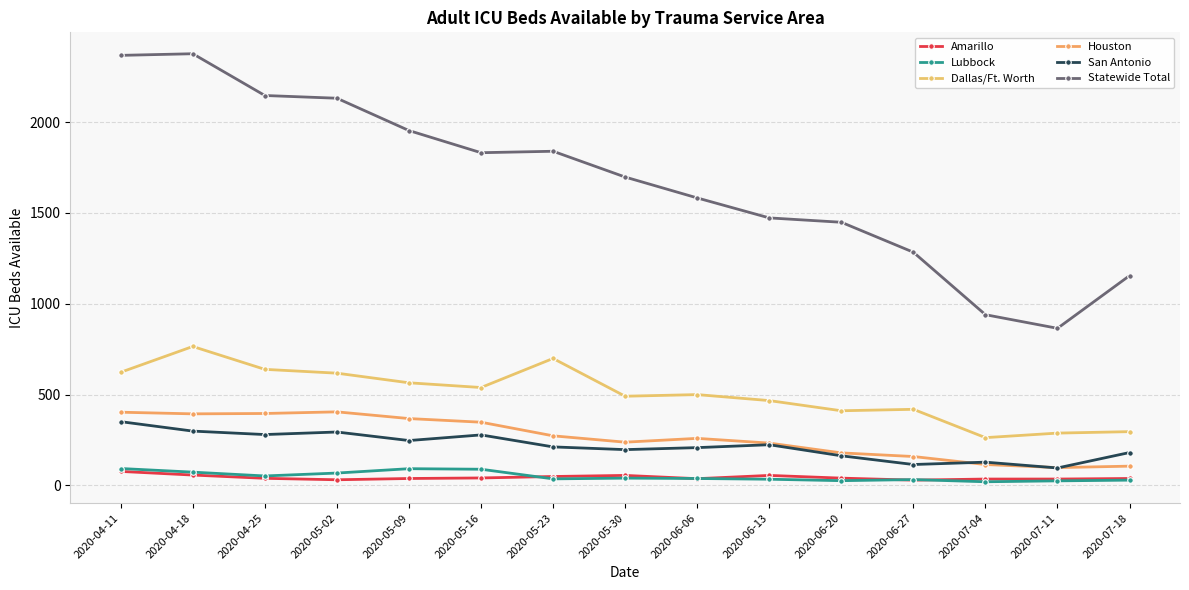

Does the chart have visible grid lines?

Yes